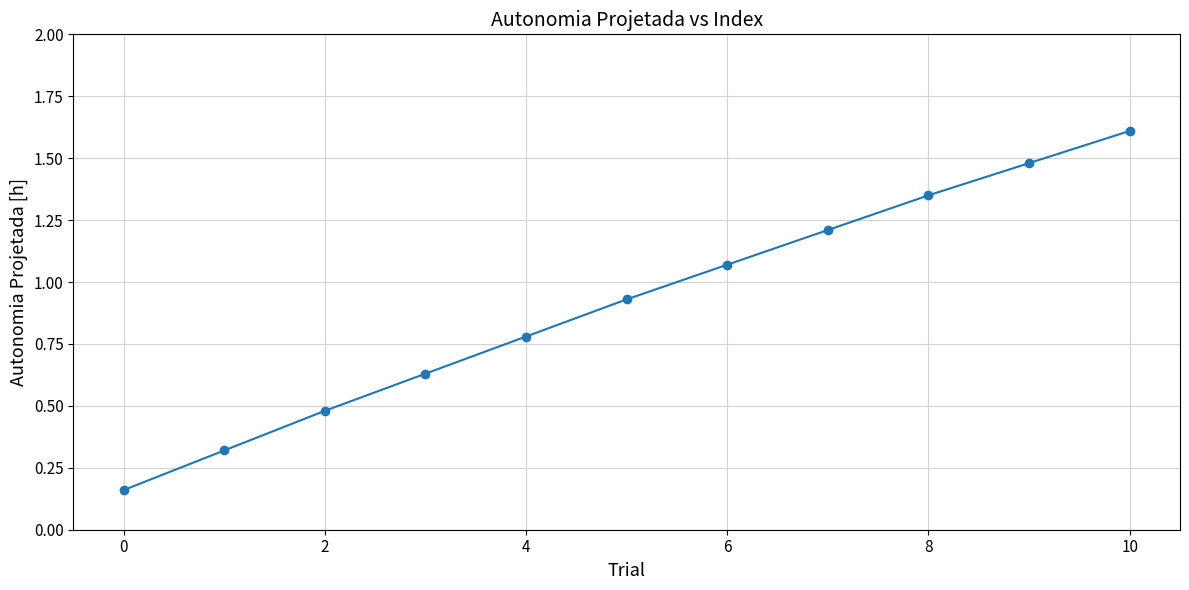

What is the sum of all values?

10.0